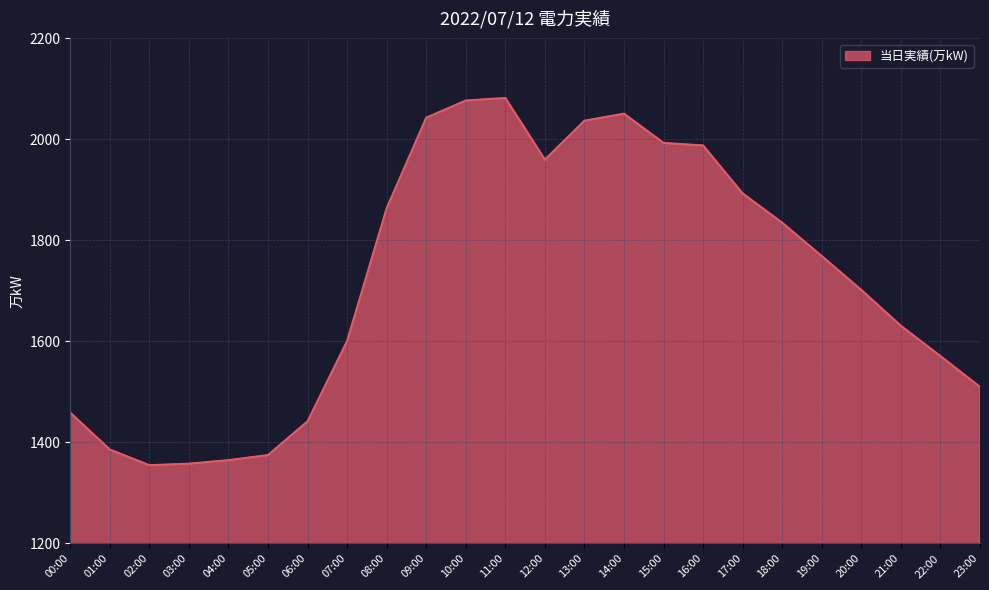

True or false: the data shows 1442 at 06:00.

True